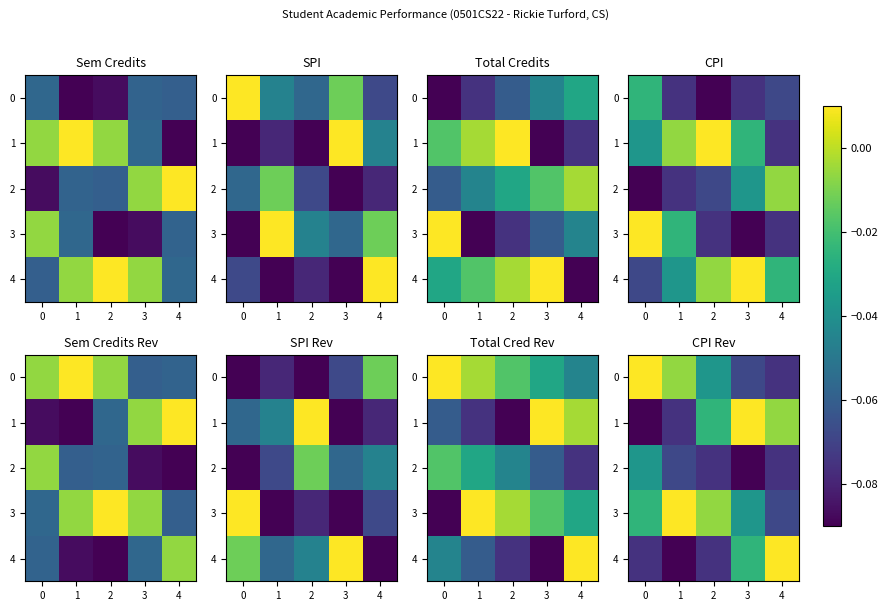

What is the approximate value of 2 at 3?

-0.1